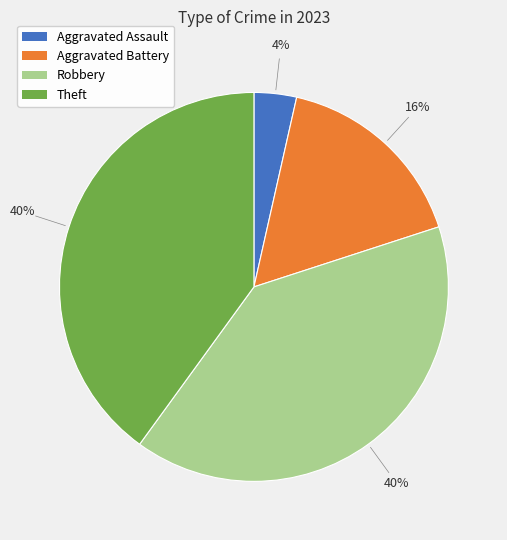

True or false: Robbery accounts for 46% of the total.

False